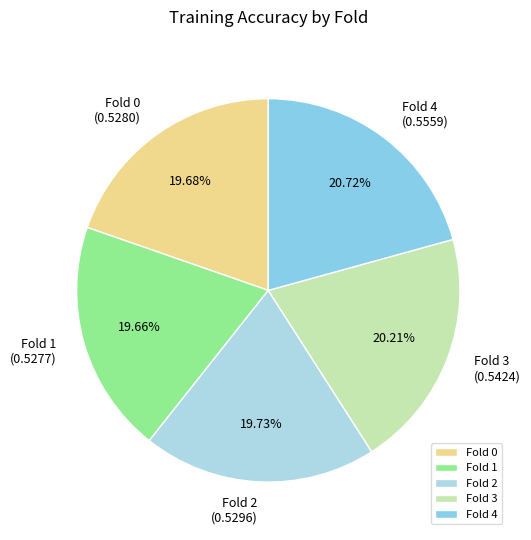

To the nearest percent, what is the difference between the largest and smallest slice percentages?

1%